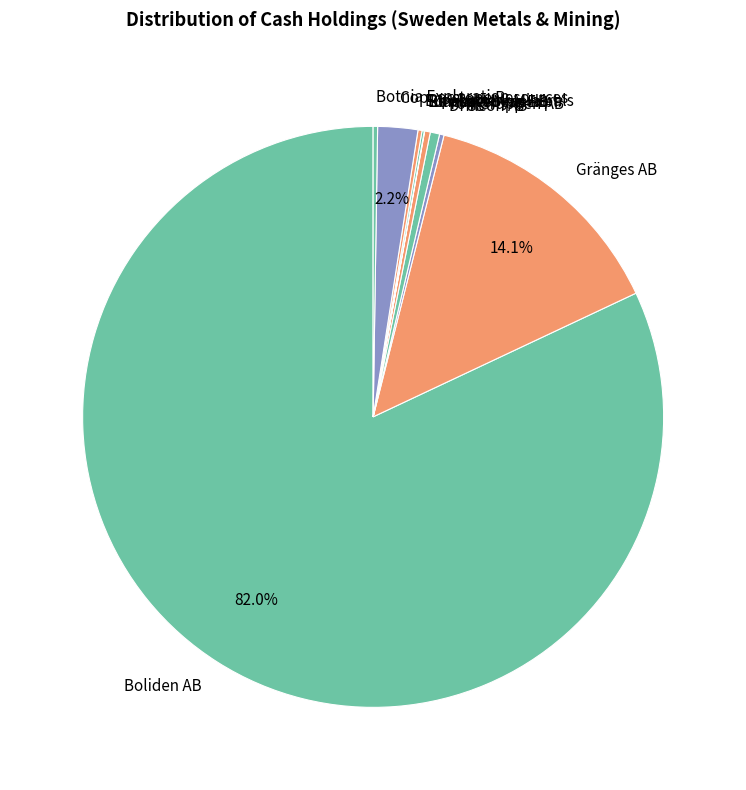

What is the largest slice in the pie chart?

Boliden AB